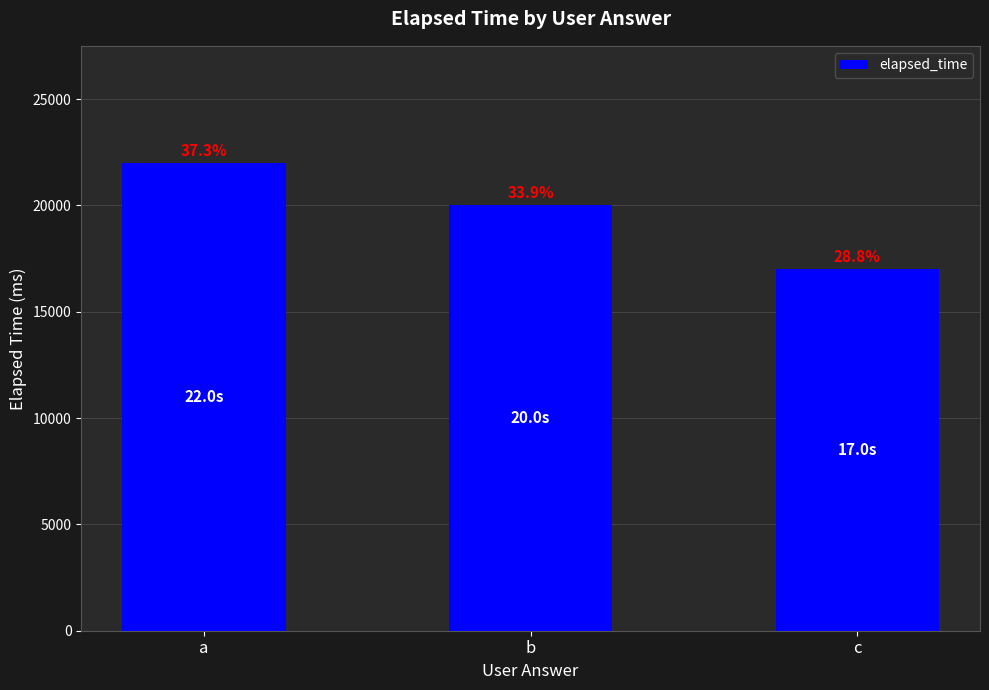

List the labels in order of value, smallest first.

c, b, a